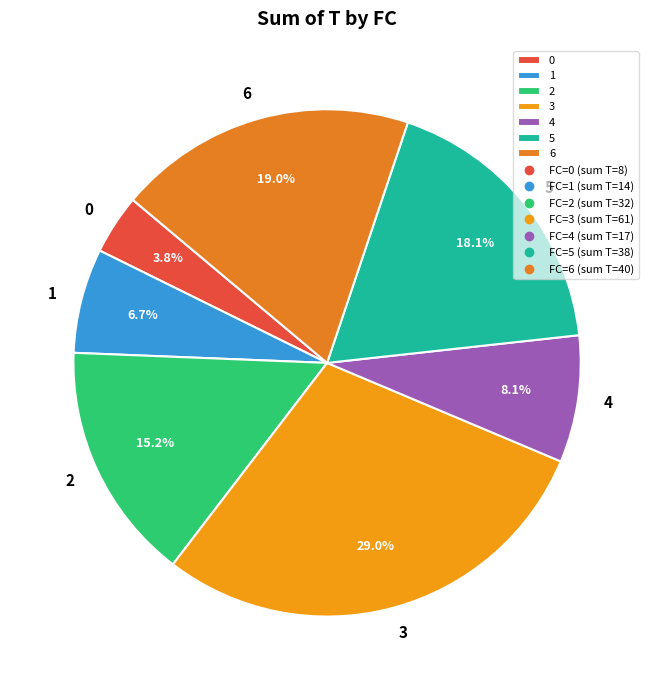

Count the number of slices in the pie.

7